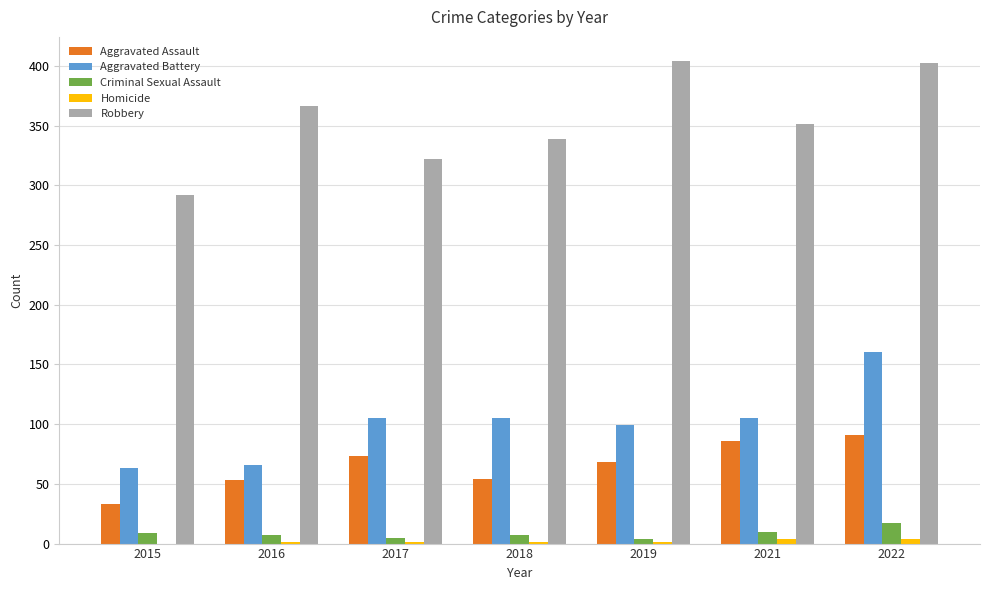

Is it true that Robbery equals 594 at 2018?

False